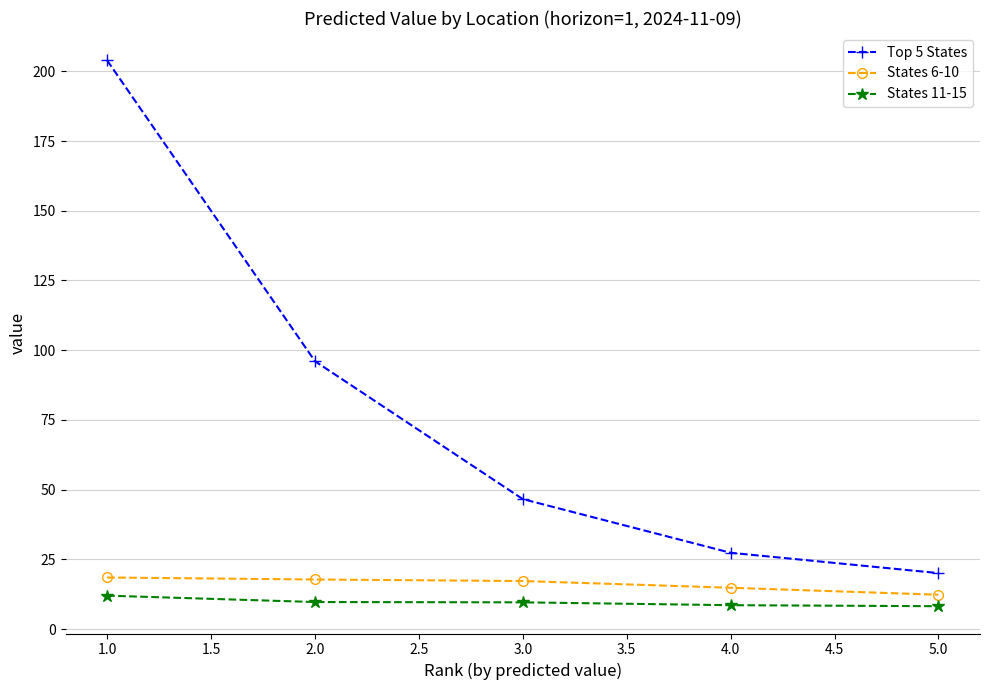

True or false: Top 5 States has more than 2 points higher than both neighbors.

False